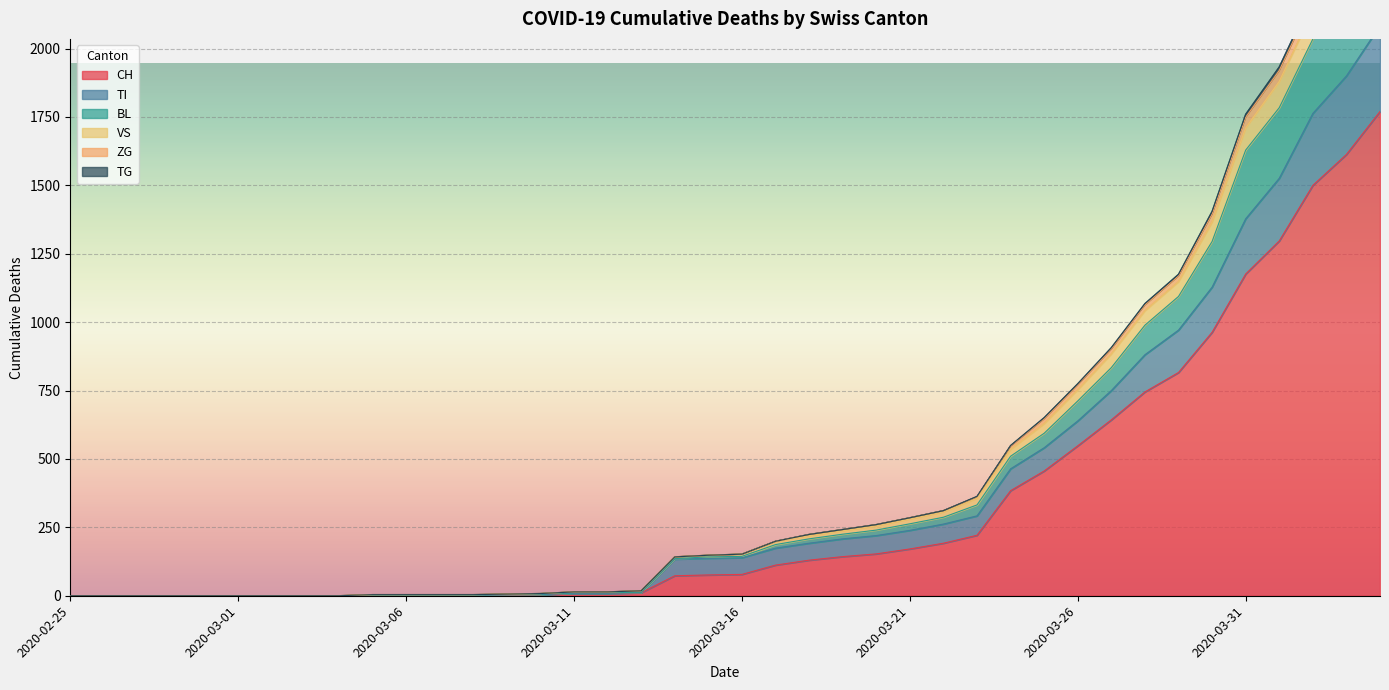

What is the highest value of the CH series?

1770